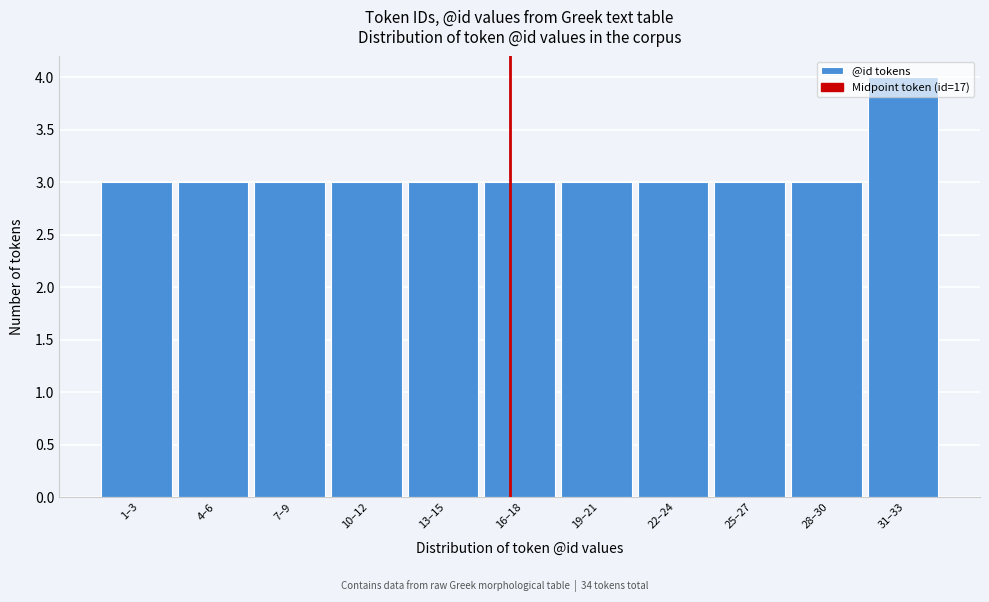

True or false: the data shows 1 at 7–9.

False